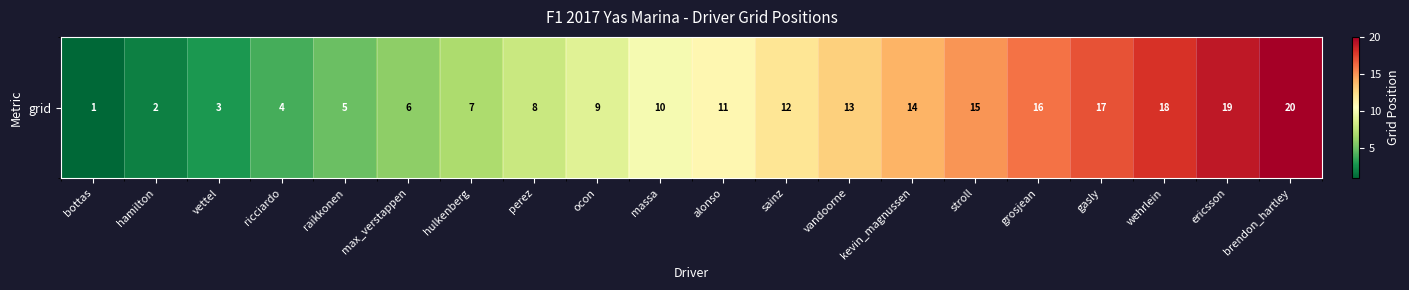

Which has a higher value, gasly or ricciardo?

gasly